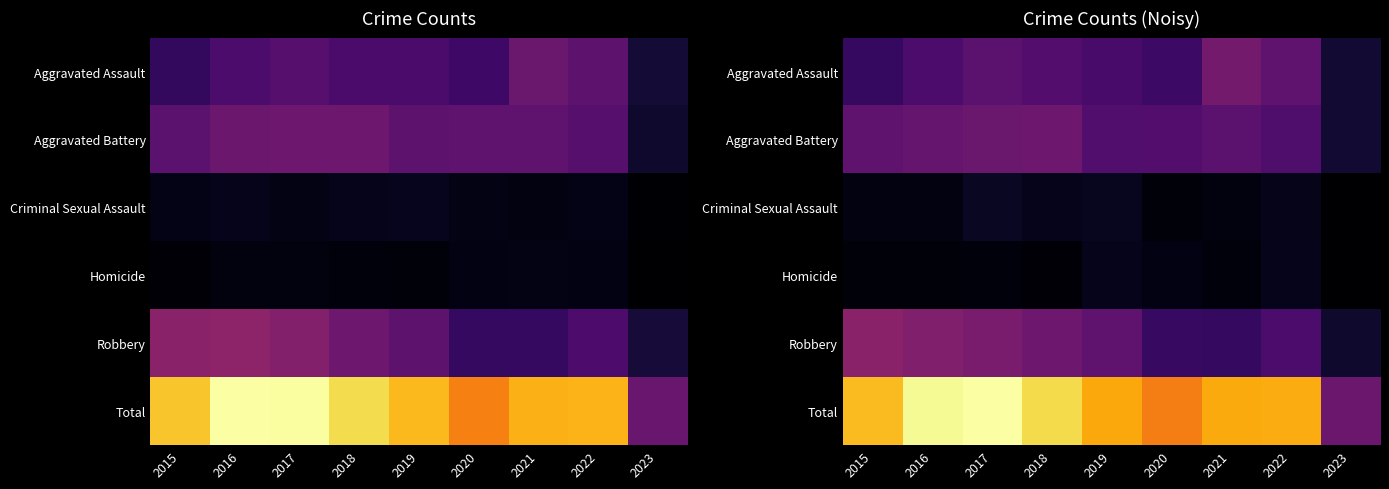

The value of Robbery at 2023 is 42.8. True or false?

False